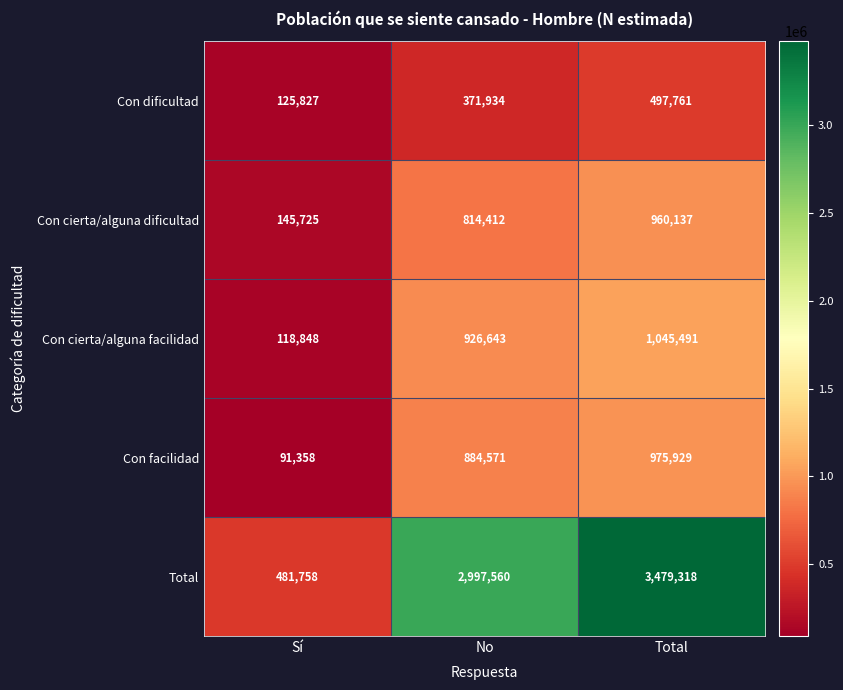

Count the number of categories in the chart.

3